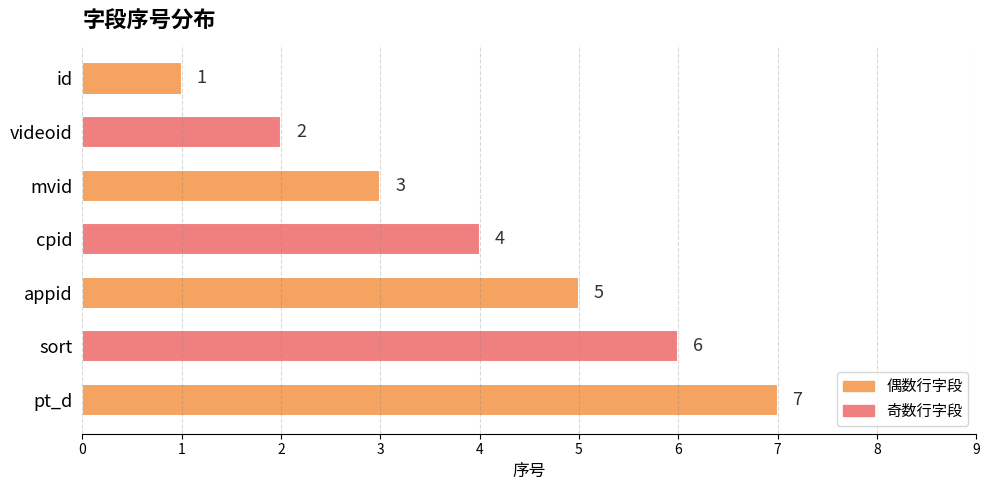

List the labels in order of value, largest first.

pt_d, sort, appid, cpid, mvid, videoid, id